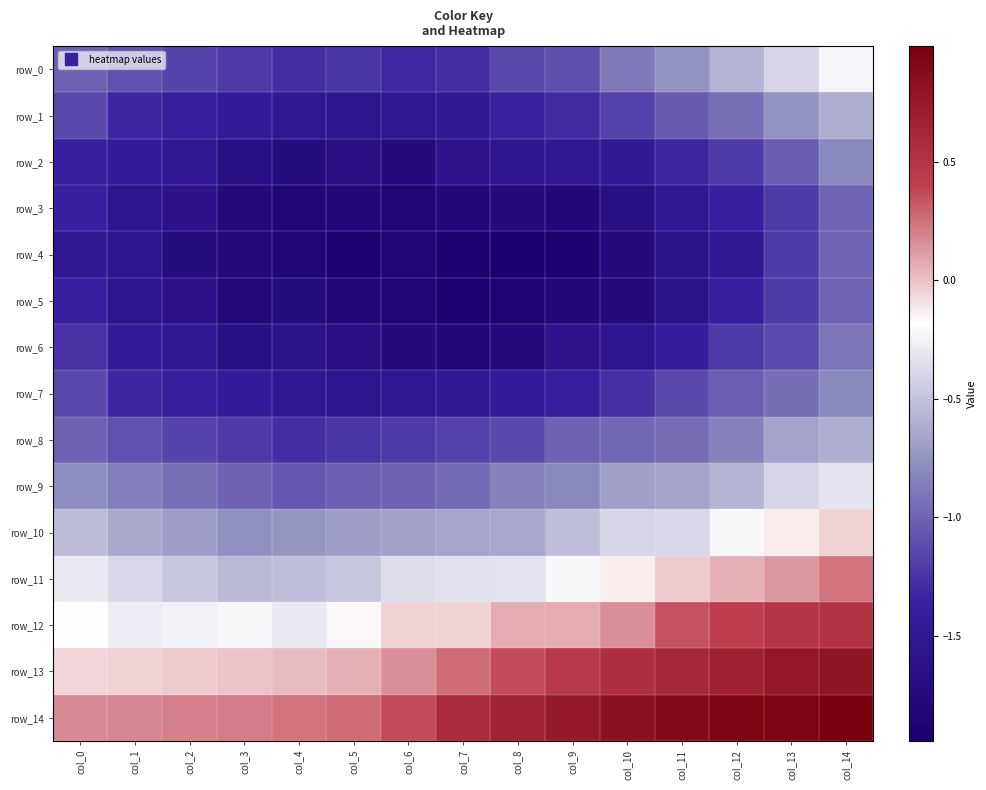

At which category is the sum across all series the highest?

col_14